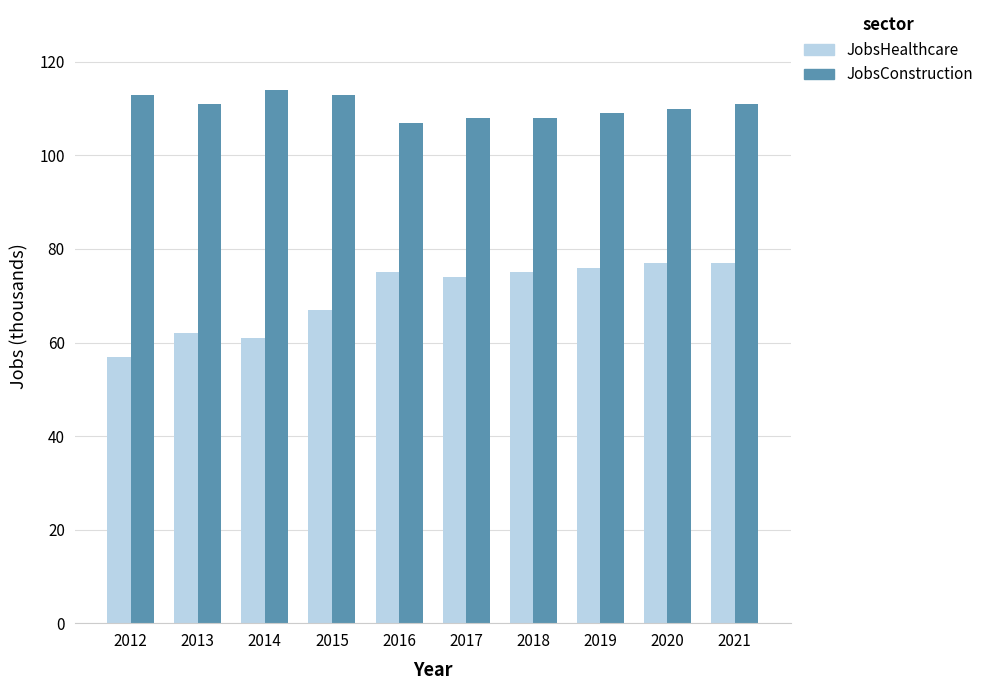

Reading right to left, what are all the values shown in this chart?

JobsHealthcare: 2021=77	2020=77	2019=76	2018=75	2017=74	2016=75	2015=67	2014=61	2013=62	2012=57
JobsConstruction: 2021=111	2020=110	2019=109	2018=108	2017=108	2016=107	2015=113	2014=114	2013=111	2012=113